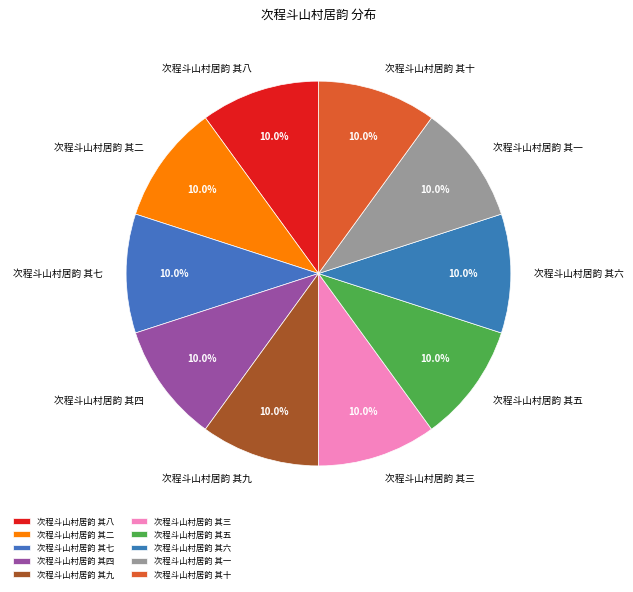

To the nearest percent, what percentage of the pie is 次程斗山村居韵 其一?

10%